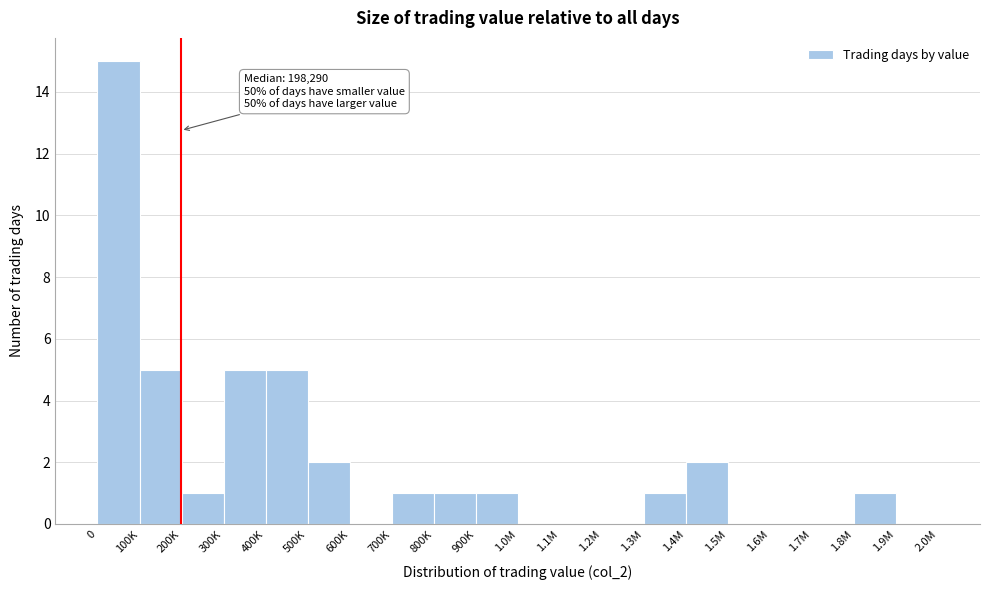

Reading left to right, what are all the values shown in this chart?

0=15	100K=5	200K=1	300K=5	400K=5	500K=2	600K=0	700K=1	800K=1	900K=1	1.0M=0	1.1M=0	1.2M=0	1.3M=1	1.4M=2	1.5M=0	1.6M=0	1.7M=0	1.8M=1	1.9M=0